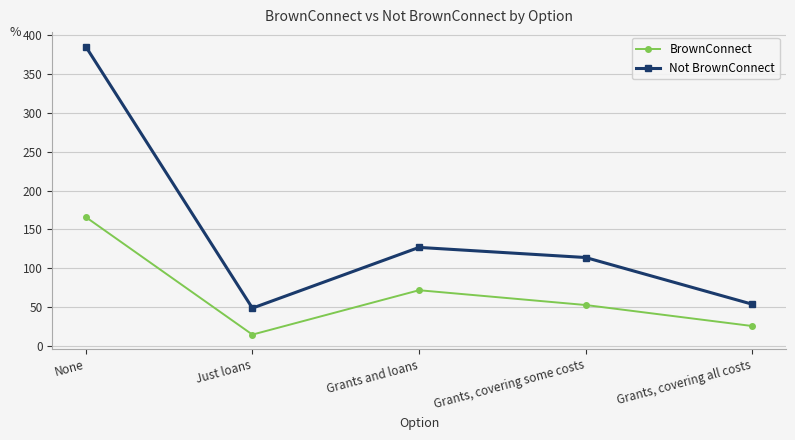

Between Grants, covering some costs and Grants, covering all costs, which series saw the biggest shift?

Not BrownConnect